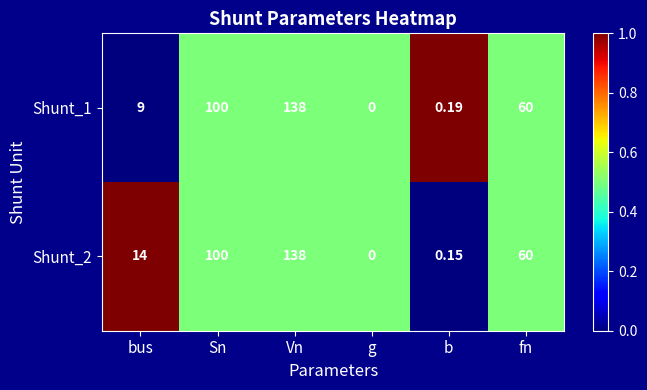

Which category has the lowest value across all series?

g